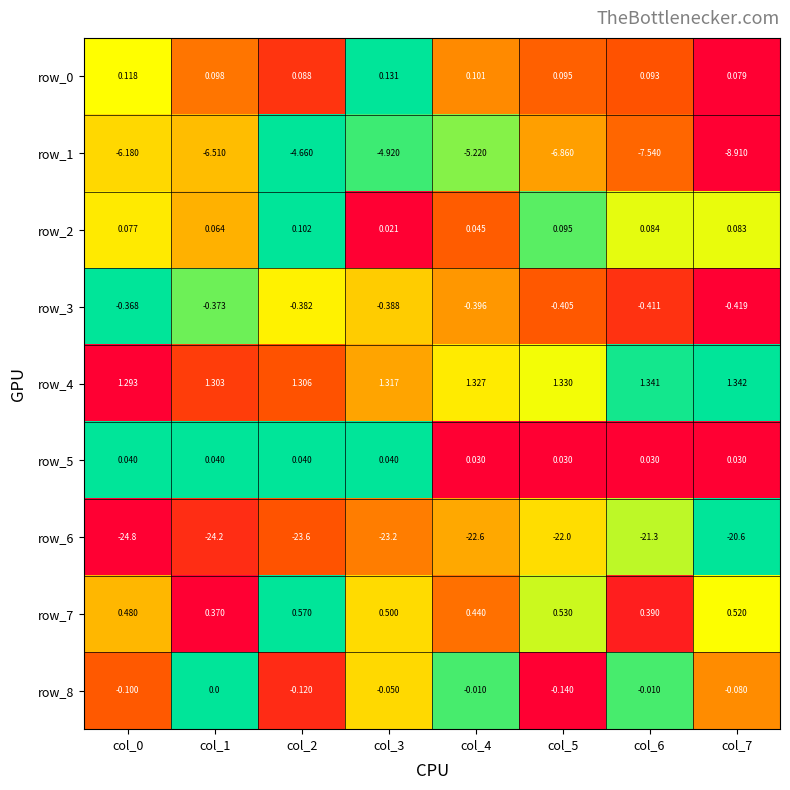

Which series has the widest spread of values?

row_1